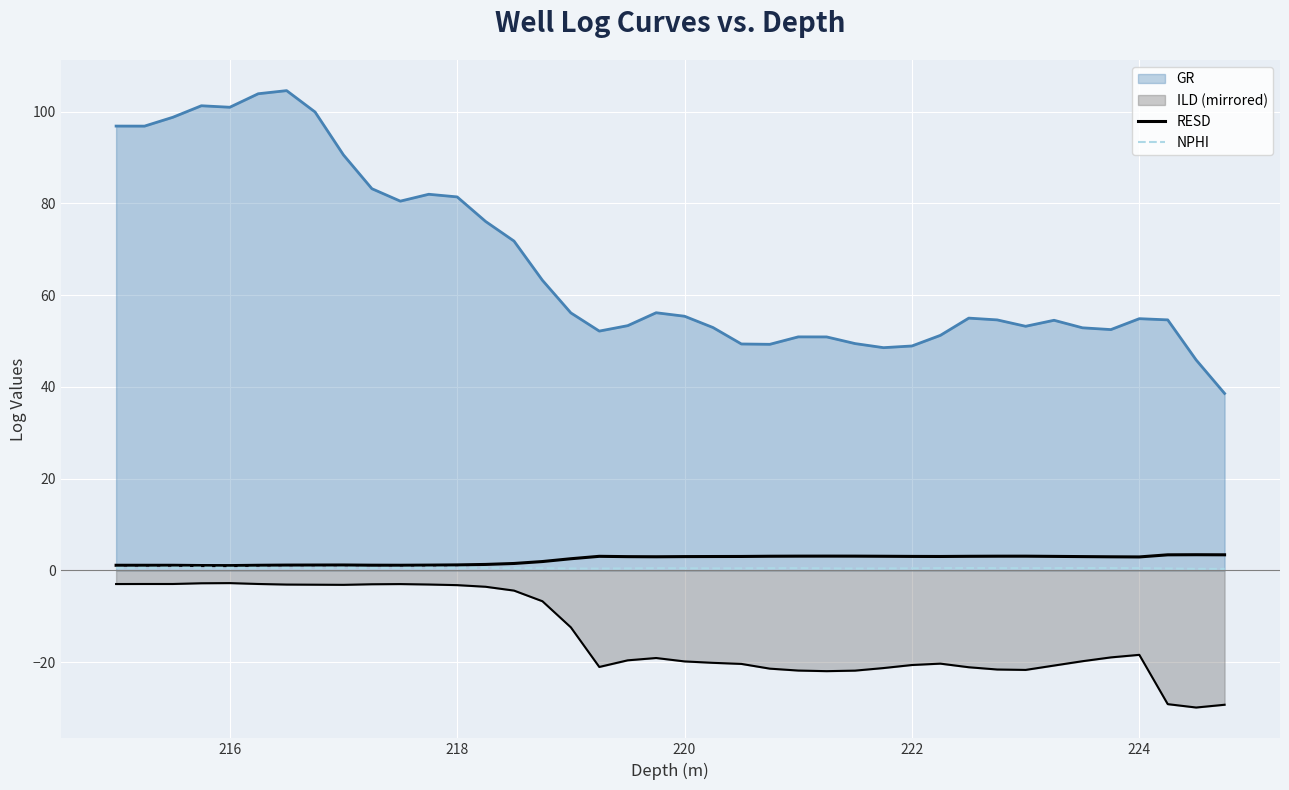

How many lines are shown in the chart?

4